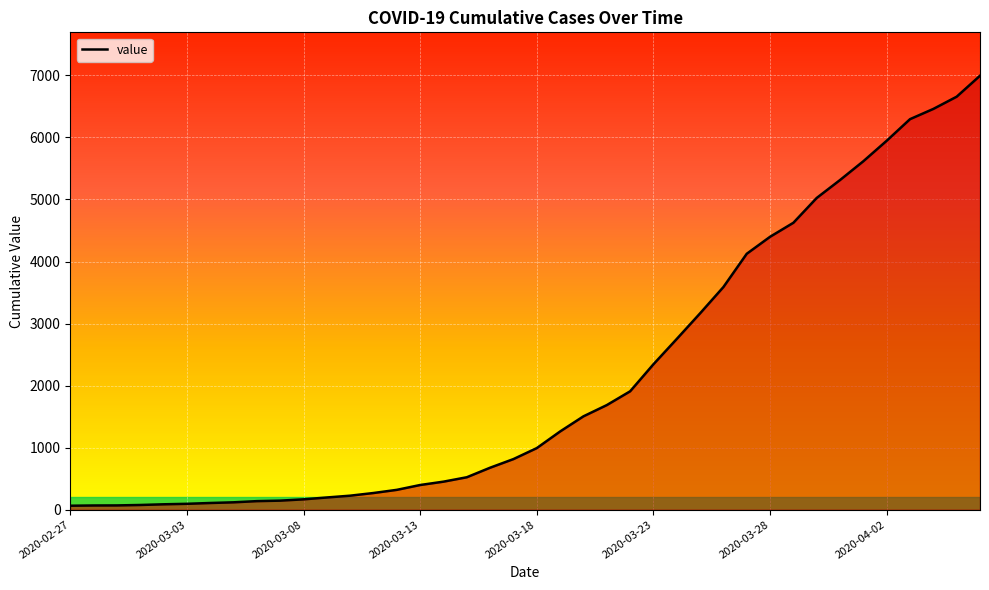

What is the sum of all values?

85677